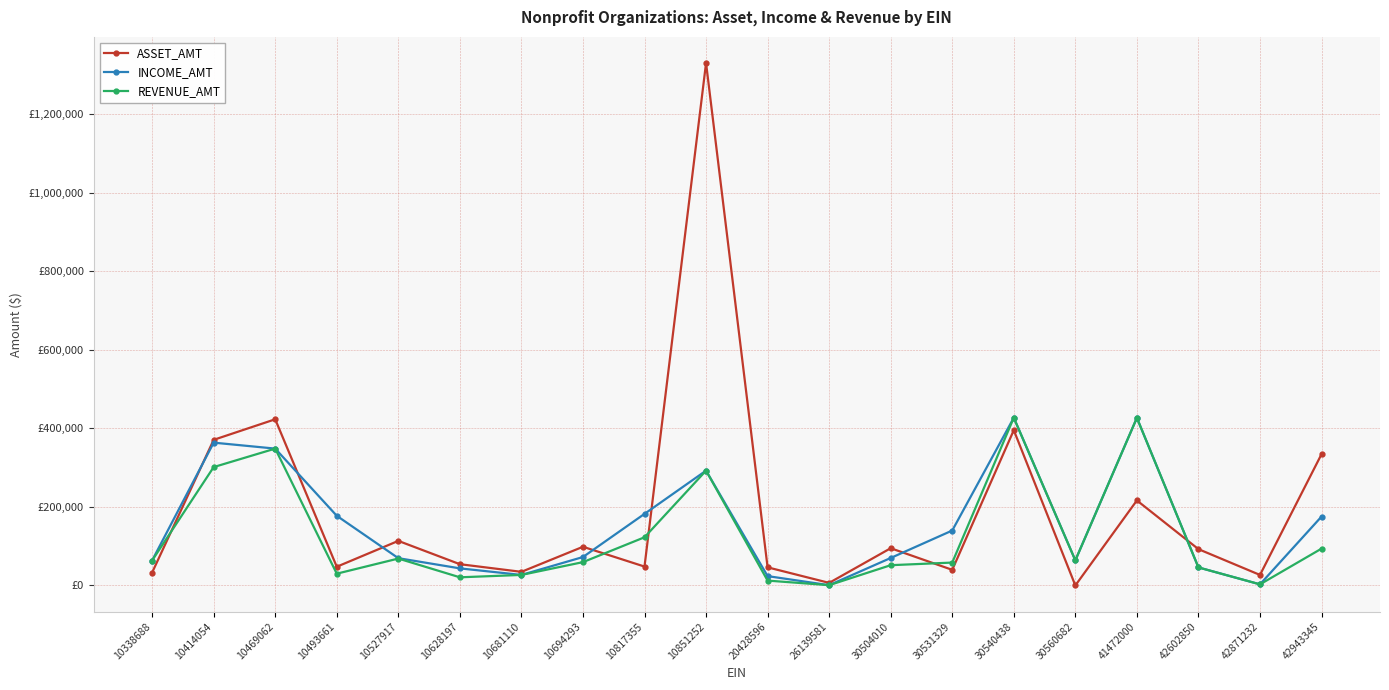

At how many categories does at least one series exceed 579407?

1